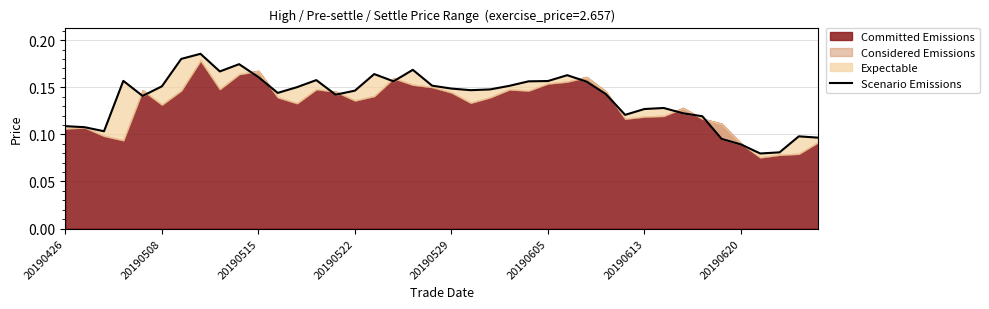

What is the value of the 39th point from the left?

0.1